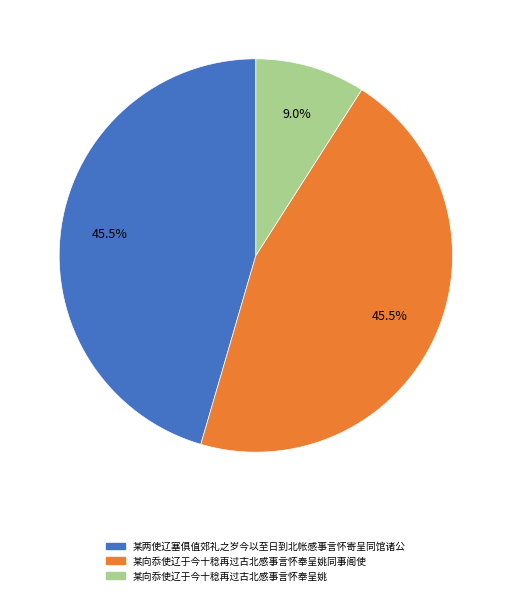

Is 某向忝使辽于今十稔再过古北感事言怀奉呈姚同事阁使 the majority of the pie?

No